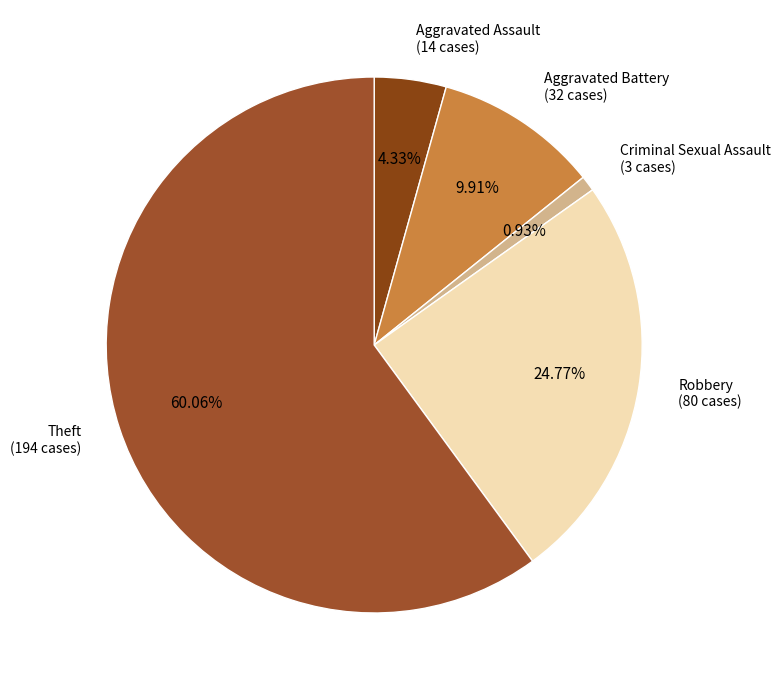

Count the number of slices in the pie.

5